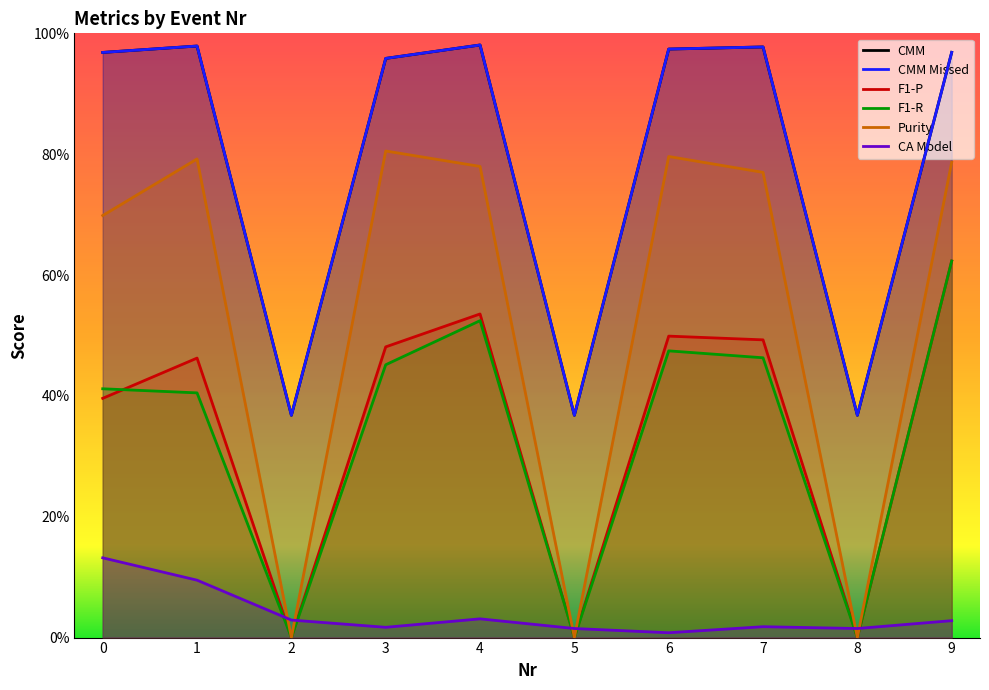

What is the average value of the Purity series?

0.5